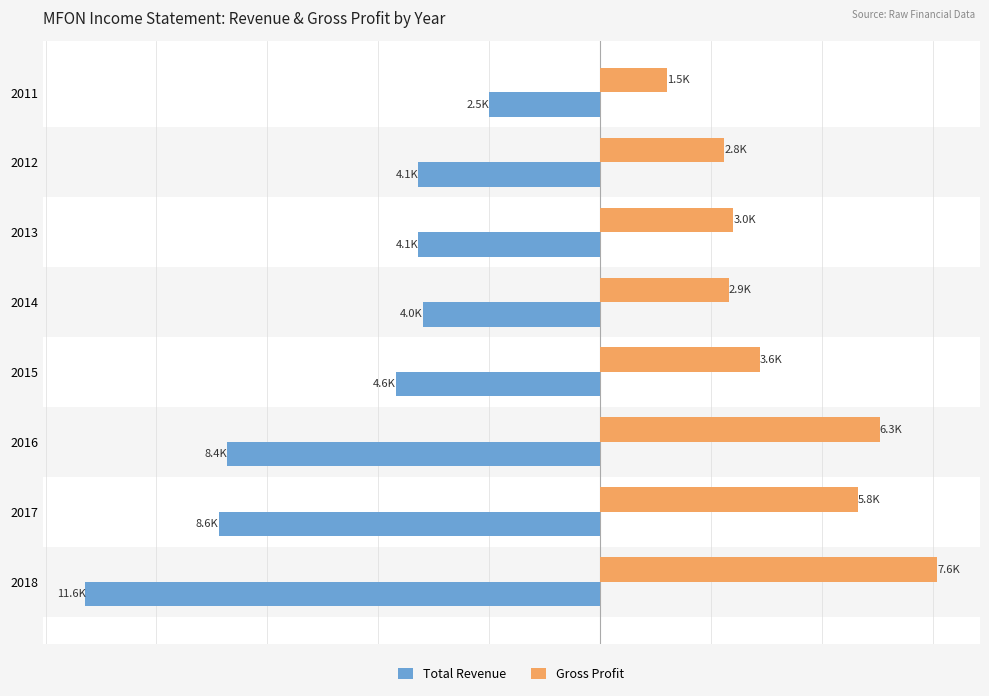

What is the lowest value of the Total Revenue series?

-11.6